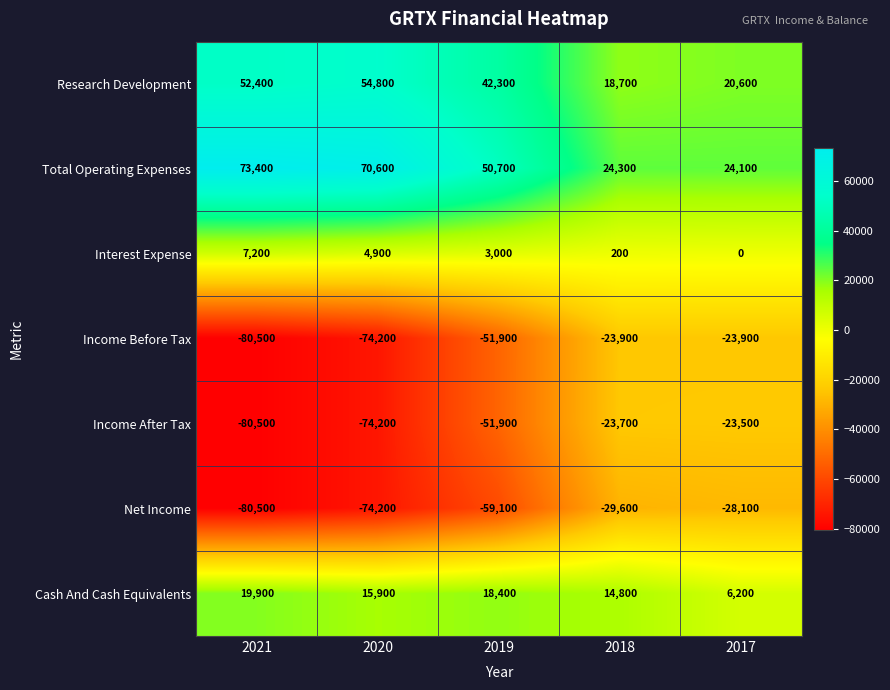

Which series has the largest total across all categories?

Total Operating Expenses